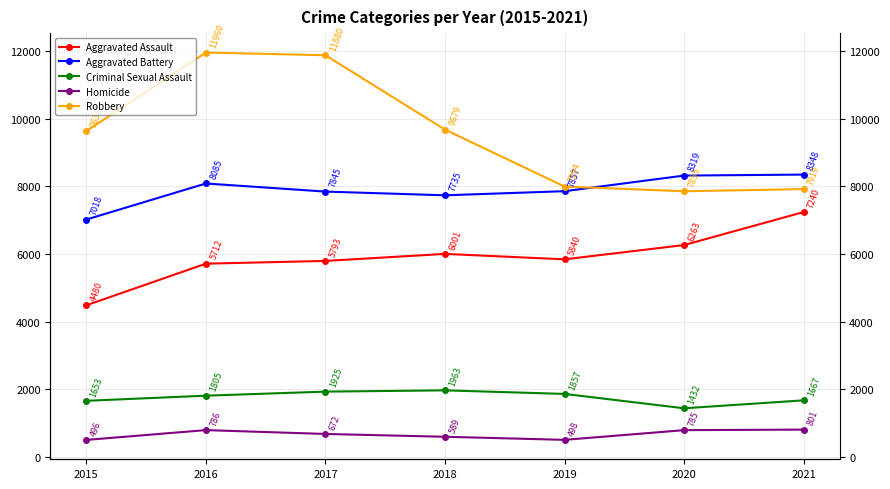

True or false: Robbery has more than 1 interior local peaks.

False